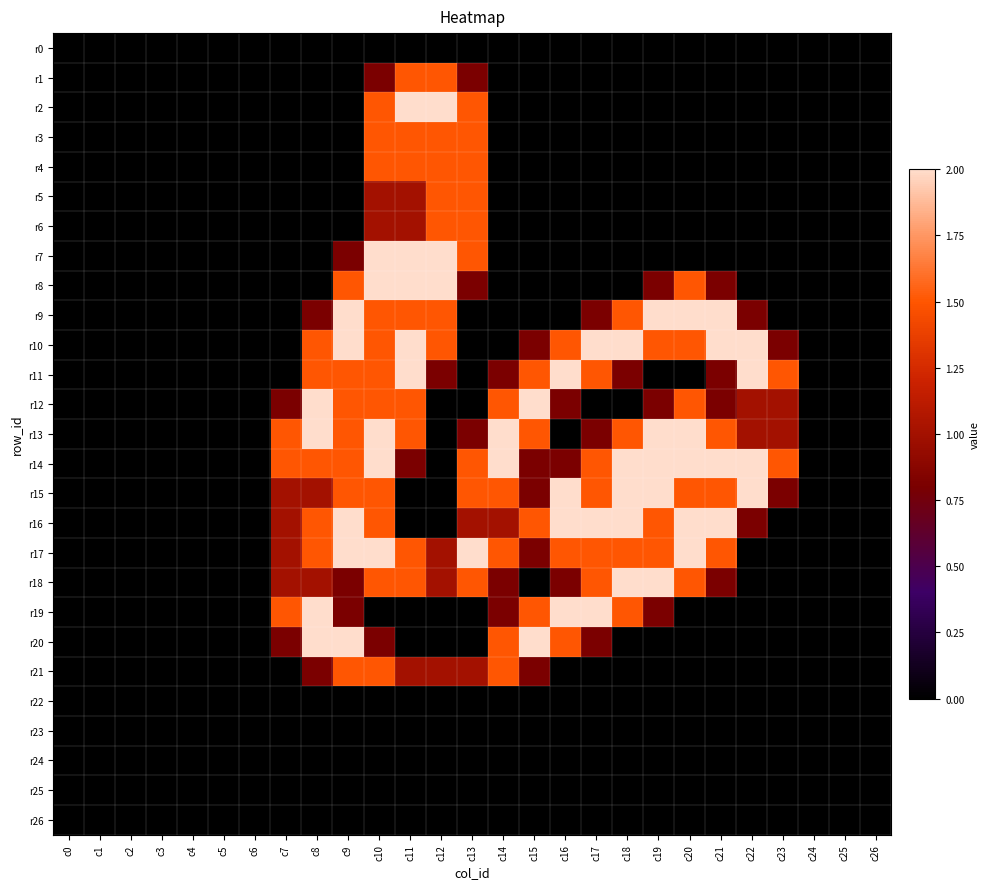

Reading left to right, what are all the values shown in this chart?

r0: c0=0.0	c1=0.0	c2=0.0	c3=0.0	c4=0.0	c5=0.0	c6=0.0	c7=0.0	c8=0.0	c9=0.0	c10=0.0	c11=0.0	c12=0.0	c13=0.0	c14=0.0	c15=0.0	c16=0.0	c17=0.0	c18=0.0	c19=0.0	c20=0.0	c21=0.0	c22=0.0	c23=0.0	c24=0.0	c25=0.0	c26=0.0
r1: c0=0.0	c1=0.0	c2=0.0	c3=0.0	c4=0.0	c5=0.0	c6=0.0	c7=0.0	c8=0.0	c9=0.0	c10=0.8	c11=1.5	c12=1.5	c13=0.8	c14=0.0	c15=0.0	c16=0.0	c17=0.0	c18=0.0	c19=0.0	c20=0.0	c21=0.0	c22=0.0	c23=0.0	c24=0.0	c25=0.0	c26=0.0
r2: c0=0.0	c1=0.0	c2=0.0	c3=0.0	c4=0.0	c5=0.0	c6=0.0	c7=0.0	c8=0.0	c9=0.0	c10=1.5	c11=2.0	c12=2.0	c13=1.5	c14=0.0	c15=0.0	c16=0.0	c17=0.0	c18=0.0	c19=0.0	c20=0.0	c21=0.0	c22=0.0	c23=0.0	c24=0.0	c25=0.0	c26=0.0
r3: c0=0.0	c1=0.0	c2=0.0	c3=0.0	c4=0.0	c5=0.0	c6=0.0	c7=0.0	c8=0.0	c9=0.0	c10=1.5	c11=1.5	c12=1.5	c13=1.5	c14=0.0	c15=0.0	c16=0.0	c17=0.0	c18=0.0	c19=0.0	c20=0.0	c21=0.0	c22=0.0	c23=0.0	c24=0.0	c25=0.0	c26=0.0
r4: c0=0.0	c1=0.0	c2=0.0	c3=0.0	c4=0.0	c5=0.0	c6=0.0	c7=0.0	c8=0.0	c9=0.0	c10=1.5	c11=1.5	c12=1.5	c13=1.5	c14=0.0	c15=0.0	c16=0.0	c17=0.0	c18=0.0	c19=0.0	c20=0.0	c21=0.0	c22=0.0	c23=0.0	c24=0.0	c25=0.0	c26=0.0
r5: c0=0.0	c1=0.0	c2=0.0	c3=0.0	c4=0.0	c5=0.0	c6=0.0	c7=0.0	c8=0.0	c9=0.0	c10=1.0	c11=1.0	c12=1.5	c13=1.5	c14=0.0	c15=0.0	c16=0.0	c17=0.0	c18=0.0	c19=0.0	c20=0.0	c21=0.0	c22=0.0	c23=0.0	c24=0.0	c25=0.0	c26=0.0
r6: c0=0.0	c1=0.0	c2=0.0	c3=0.0	c4=0.0	c5=0.0	c6=0.0	c7=0.0	c8=0.0	c9=0.0	c10=1.0	c11=1.0	c12=1.5	c13=1.5	c14=0.0	c15=0.0	c16=0.0	c17=0.0	c18=0.0	c19=0.0	c20=0.0	c21=0.0	c22=0.0	c23=0.0	c24=0.0	c25=0.0	c26=0.0
r7: c0=0.0	c1=0.0	c2=0.0	c3=0.0	c4=0.0	c5=0.0	c6=0.0	c7=0.0	c8=0.0	c9=0.8	c10=2.0	c11=2.0	c12=2.0	c13=1.5	c14=0.0	c15=0.0	c16=0.0	c17=0.0	c18=0.0	c19=0.0	c20=0.0	c21=0.0	c22=0.0	c23=0.0	c24=0.0	c25=0.0	c26=0.0
r8: c0=0.0	c1=0.0	c2=0.0	c3=0.0	c4=0.0	c5=0.0	c6=0.0	c7=0.0	c8=0.0	c9=1.5	c10=2.0	c11=2.0	c12=2.0	c13=0.8	c14=0.0	c15=0.0	c16=0.0	c17=0.0	c18=0.0	c19=0.8	c20=1.5	c21=0.8	c22=0.0	c23=0.0	c24=0.0	c25=0.0	c26=0.0
r9: c0=0.0	c1=0.0	c2=0.0	c3=0.0	c4=0.0	c5=0.0	c6=0.0	c7=0.0	c8=0.8	c9=2.0	c10=1.5	c11=1.5	c12=1.5	c13=0.0	c14=0.0	c15=0.0	c16=0.0	c17=0.8	c18=1.5	c19=2.0	c20=2.0	c21=2.0	c22=0.8	c23=0.0	c24=0.0	c25=0.0	c26=0.0
r10: c0=0.0	c1=0.0	c2=0.0	c3=0.0	c4=0.0	c5=0.0	c6=0.0	c7=0.0	c8=1.5	c9=2.0	c10=1.5	c11=2.0	c12=1.5	c13=0.0	c14=0.0	c15=0.8	c16=1.5	c17=2.0	c18=2.0	c19=1.5	c20=1.5	c21=2.0	c22=2.0	c23=0.8	c24=0.0	c25=0.0	c26=0.0
r11: c0=0.0	c1=0.0	c2=0.0	c3=0.0	c4=0.0	c5=0.0	c6=0.0	c7=0.0	c8=1.5	c9=1.5	c10=1.5	c11=2.0	c12=0.8	c13=0.0	c14=0.8	c15=1.5	c16=2.0	c17=1.5	c18=0.8	c19=0.0	c20=0.0	c21=0.8	c22=2.0	c23=1.5	c24=0.0	c25=0.0	c26=0.0
r12: c0=0.0	c1=0.0	c2=0.0	c3=0.0	c4=0.0	c5=0.0	c6=0.0	c7=0.8	c8=2.0	c9=1.5	c10=1.5	c11=1.5	c12=0.0	c13=0.0	c14=1.5	c15=2.0	c16=0.8	c17=0.0	c18=0.0	c19=0.8	c20=1.5	c21=0.8	c22=1.0	c23=1.0	c24=0.0	c25=0.0	c26=0.0
r13: c0=0.0	c1=0.0	c2=0.0	c3=0.0	c4=0.0	c5=0.0	c6=0.0	c7=1.5	c8=2.0	c9=1.5	c10=2.0	c11=1.5	c12=0.0	c13=0.8	c14=2.0	c15=1.5	c16=0.0	c17=0.8	c18=1.5	c19=2.0	c20=2.0	c21=1.5	c22=1.0	c23=1.0	c24=0.0	c25=0.0	c26=0.0
r14: c0=0.0	c1=0.0	c2=0.0	c3=0.0	c4=0.0	c5=0.0	c6=0.0	c7=1.5	c8=1.5	c9=1.5	c10=2.0	c11=0.8	c12=0.0	c13=1.5	c14=2.0	c15=0.8	c16=0.8	c17=1.5	c18=2.0	c19=2.0	c20=2.0	c21=2.0	c22=2.0	c23=1.5	c24=0.0	c25=0.0	c26=0.0
r15: c0=0.0	c1=0.0	c2=0.0	c3=0.0	c4=0.0	c5=0.0	c6=0.0	c7=1.0	c8=1.0	c9=1.5	c10=1.5	c11=0.0	c12=0.0	c13=1.5	c14=1.5	c15=0.8	c16=2.0	c17=1.5	c18=2.0	c19=2.0	c20=1.5	c21=1.5	c22=2.0	c23=0.8	c24=0.0	c25=0.0	c26=0.0
r16: c0=0.0	c1=0.0	c2=0.0	c3=0.0	c4=0.0	c5=0.0	c6=0.0	c7=1.0	c8=1.5	c9=2.0	c10=1.5	c11=0.0	c12=0.0	c13=1.0	c14=1.0	c15=1.5	c16=2.0	c17=2.0	c18=2.0	c19=1.5	c20=2.0	c21=2.0	c22=0.8	c23=0.0	c24=0.0	c25=0.0	c26=0.0
r17: c0=0.0	c1=0.0	c2=0.0	c3=0.0	c4=0.0	c5=0.0	c6=0.0	c7=1.0	c8=1.5	c9=2.0	c10=2.0	c11=1.5	c12=1.0	c13=2.0	c14=1.5	c15=0.8	c16=1.5	c17=1.5	c18=1.5	c19=1.5	c20=2.0	c21=1.5	c22=0.0	c23=0.0	c24=0.0	c25=0.0	c26=0.0
r18: c0=0.0	c1=0.0	c2=0.0	c3=0.0	c4=0.0	c5=0.0	c6=0.0	c7=1.0	c8=1.0	c9=0.8	c10=1.5	c11=1.5	c12=1.0	c13=1.5	c14=0.8	c15=0.0	c16=0.8	c17=1.5	c18=2.0	c19=2.0	c20=1.5	c21=0.8	c22=0.0	c23=0.0	c24=0.0	c25=0.0	c26=0.0
r19: c0=0.0	c1=0.0	c2=0.0	c3=0.0	c4=0.0	c5=0.0	c6=0.0	c7=1.5	c8=2.0	c9=0.8	c10=0.0	c11=0.0	c12=0.0	c13=0.0	c14=0.8	c15=1.5	c16=2.0	c17=2.0	c18=1.5	c19=0.8	c20=0.0	c21=0.0	c22=0.0	c23=0.0	c24=0.0	c25=0.0	c26=0.0
r20: c0=0.0	c1=0.0	c2=0.0	c3=0.0	c4=0.0	c5=0.0	c6=0.0	c7=0.8	c8=2.0	c9=2.0	c10=0.8	c11=0.0	c12=0.0	c13=0.0	c14=1.5	c15=2.0	c16=1.5	c17=0.8	c18=0.0	c19=0.0	c20=0.0	c21=0.0	c22=0.0	c23=0.0	c24=0.0	c25=0.0	c26=0.0
r21: c0=0.0	c1=0.0	c2=0.0	c3=0.0	c4=0.0	c5=0.0	c6=0.0	c7=0.0	c8=0.8	c9=1.5	c10=1.5	c11=1.0	c12=1.0	c13=1.0	c14=1.5	c15=0.8	c16=0.0	c17=0.0	c18=0.0	c19=0.0	c20=0.0	c21=0.0	c22=0.0	c23=0.0	c24=0.0	c25=0.0	c26=0.0
r22: c0=0.0	c1=0.0	c2=0.0	c3=0.0	c4=0.0	c5=0.0	c6=0.0	c7=0.0	c8=0.0	c9=0.0	c10=0.0	c11=0.0	c12=0.0	c13=0.0	c14=0.0	c15=0.0	c16=0.0	c17=0.0	c18=0.0	c19=0.0	c20=0.0	c21=0.0	c22=0.0	c23=0.0	c24=0.0	c25=0.0	c26=0.0
r23: c0=0.0	c1=0.0	c2=0.0	c3=0.0	c4=0.0	c5=0.0	c6=0.0	c7=0.0	c8=0.0	c9=0.0	c10=0.0	c11=0.0	c12=0.0	c13=0.0	c14=0.0	c15=0.0	c16=0.0	c17=0.0	c18=0.0	c19=0.0	c20=0.0	c21=0.0	c22=0.0	c23=0.0	c24=0.0	c25=0.0	c26=0.0
r24: c0=0.0	c1=0.0	c2=0.0	c3=0.0	c4=0.0	c5=0.0	c6=0.0	c7=0.0	c8=0.0	c9=0.0	c10=0.0	c11=0.0	c12=0.0	c13=0.0	c14=0.0	c15=0.0	c16=0.0	c17=0.0	c18=0.0	c19=0.0	c20=0.0	c21=0.0	c22=0.0	c23=0.0	c24=0.0	c25=0.0	c26=0.0
r25: c0=0.0	c1=0.0	c2=0.0	c3=0.0	c4=0.0	c5=0.0	c6=0.0	c7=0.0	c8=0.0	c9=0.0	c10=0.0	c11=0.0	c12=0.0	c13=0.0	c14=0.0	c15=0.0	c16=0.0	c17=0.0	c18=0.0	c19=0.0	c20=0.0	c21=0.0	c22=0.0	c23=0.0	c24=0.0	c25=0.0	c26=0.0
r26: c0=0.0	c1=0.0	c2=0.0	c3=0.0	c4=0.0	c5=0.0	c6=0.0	c7=0.0	c8=0.0	c9=0.0	c10=0.0	c11=0.0	c12=0.0	c13=0.0	c14=0.0	c15=0.0	c16=0.0	c17=0.0	c18=0.0	c19=0.0	c20=0.0	c21=0.0	c22=0.0	c23=0.0	c24=0.0	c25=0.0	c26=0.0